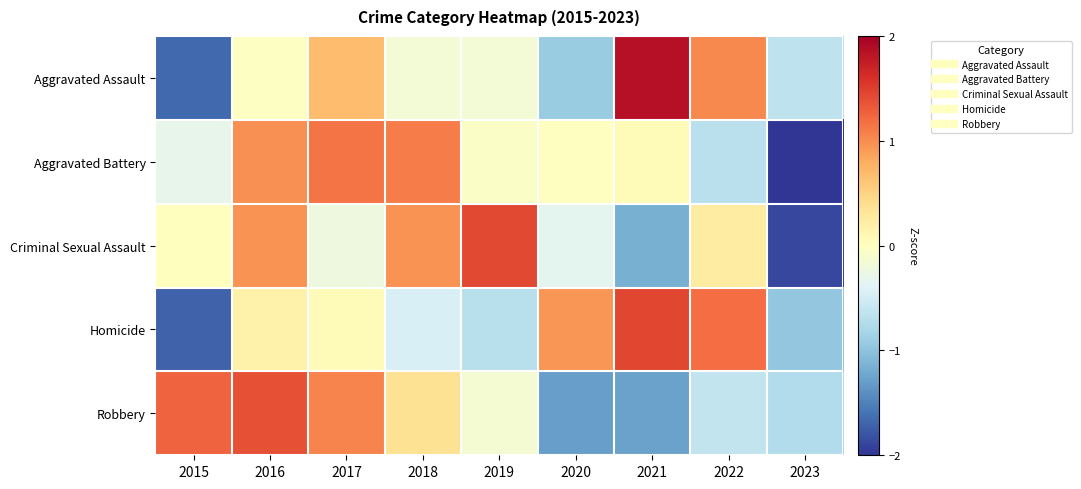

List the series in order of their peak value, lowest first.

Aggravated Battery, Robbery, Criminal Sexual Assault, Homicide, Aggravated Assault